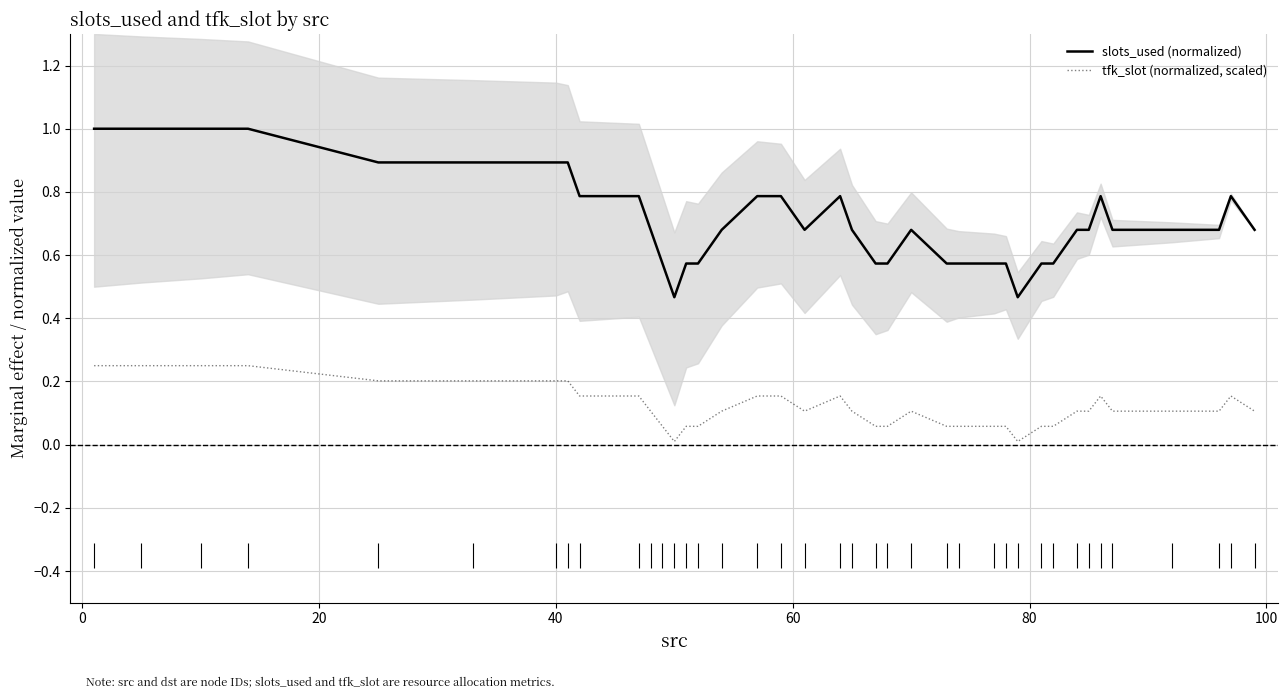

True or false: tfk_slot (normalized, scaled) and slots_used (normalized) intersect in this chart.

False